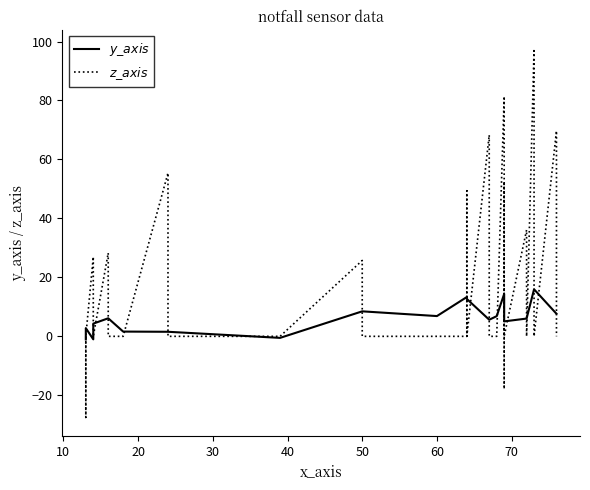

True or false: $z\_axis$ has more than 0 interior local peaks.

True